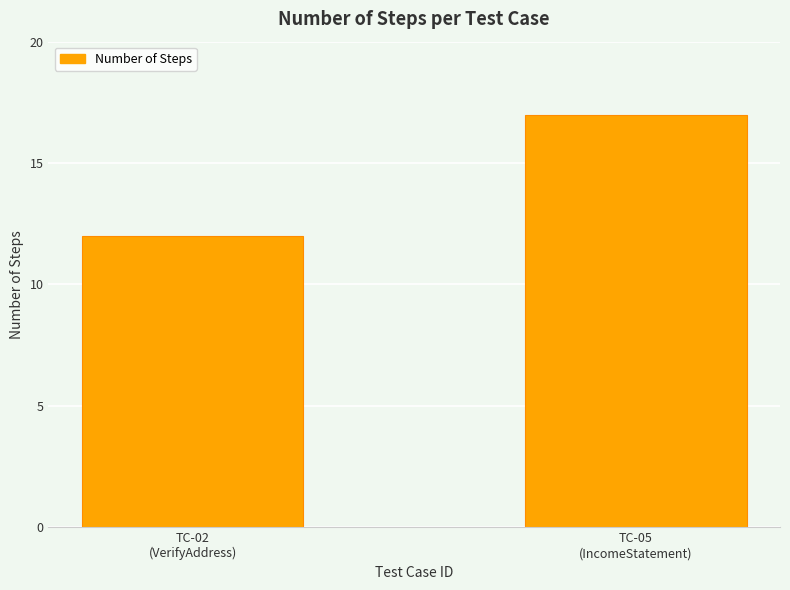

What is the maximum value shown in the chart?

17